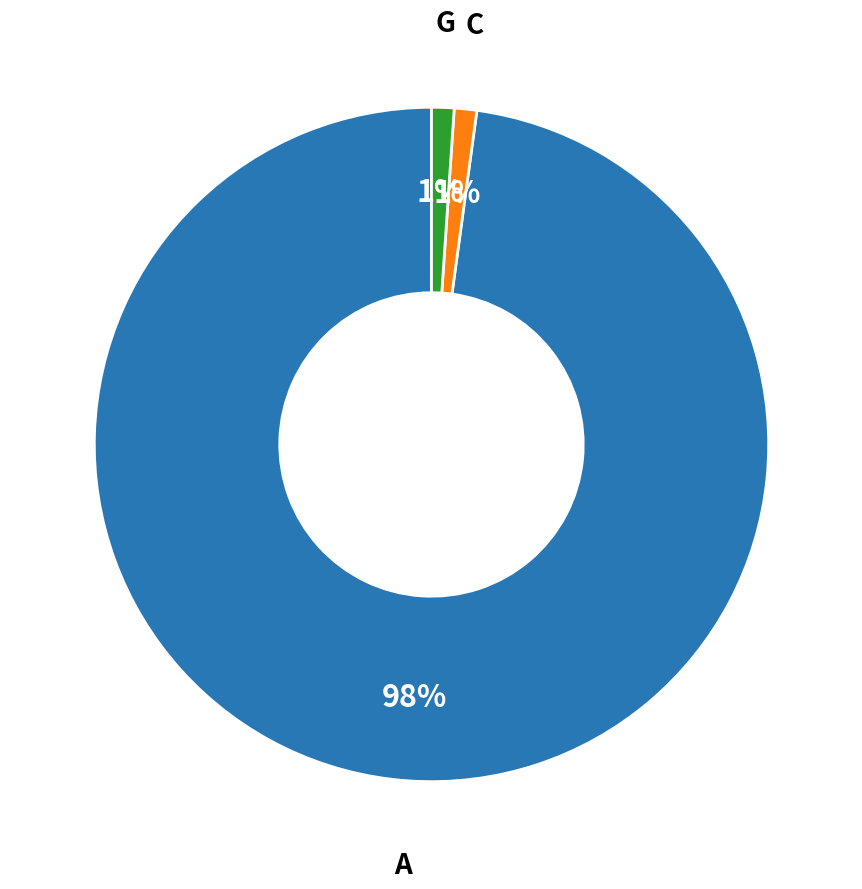

Does any single category account for the majority?

Yes